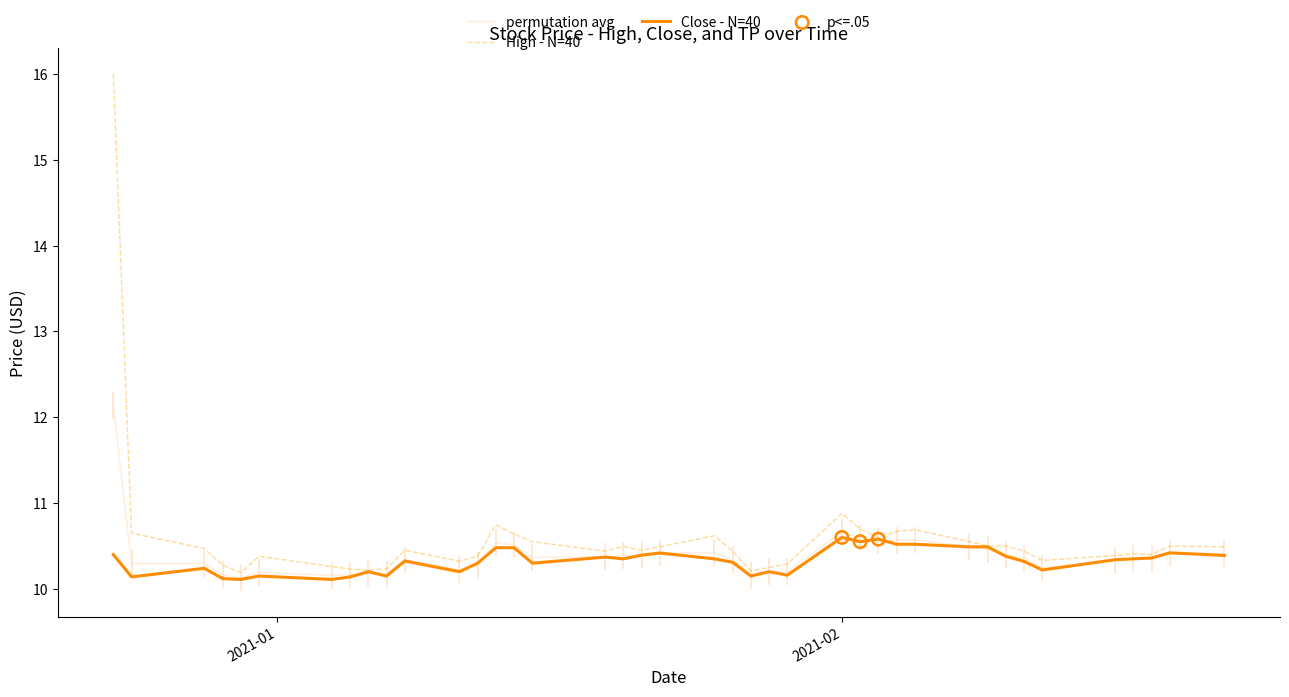

Which series has the largest Y range (max minus min)?

High